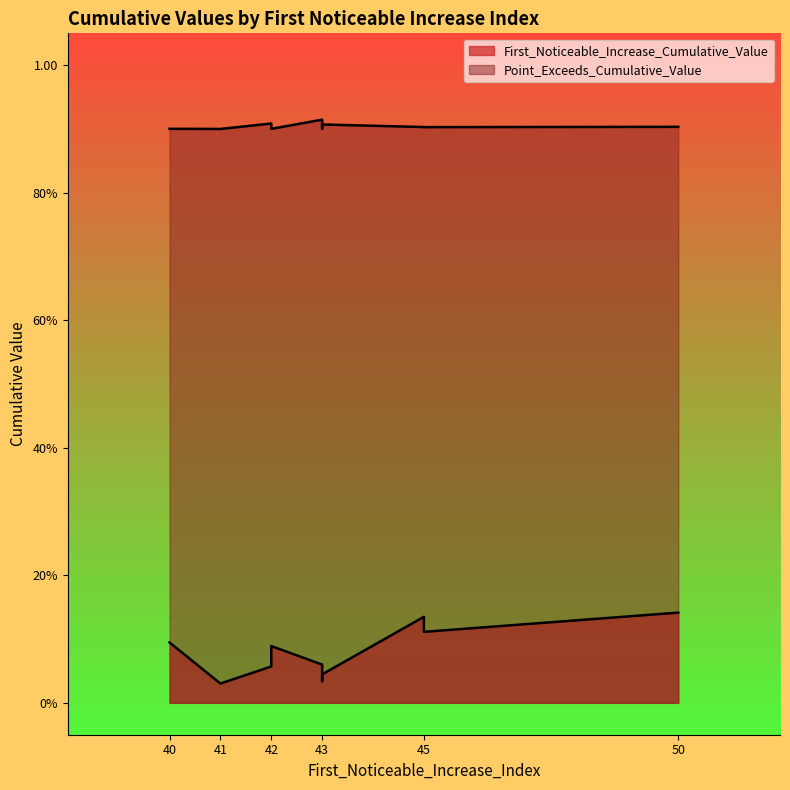

True or false: Point_Exceeds_Cumulative_Value has more than 1 interior local peaks.

True